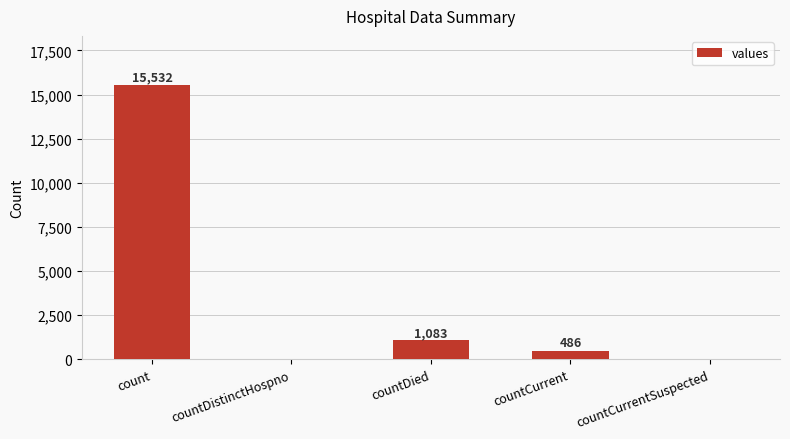

What is the ratio of the value at count to the value at countDied?

14.3